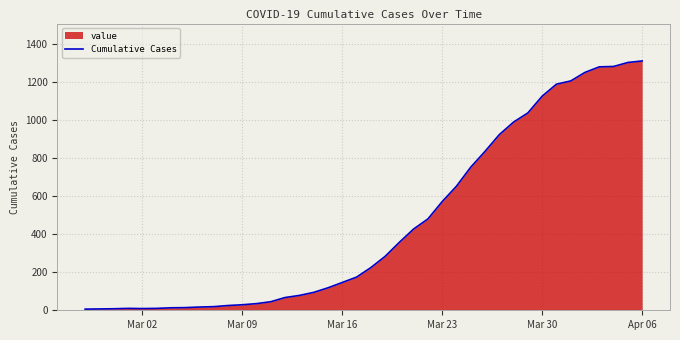

What is the greatest value displayed?

1310